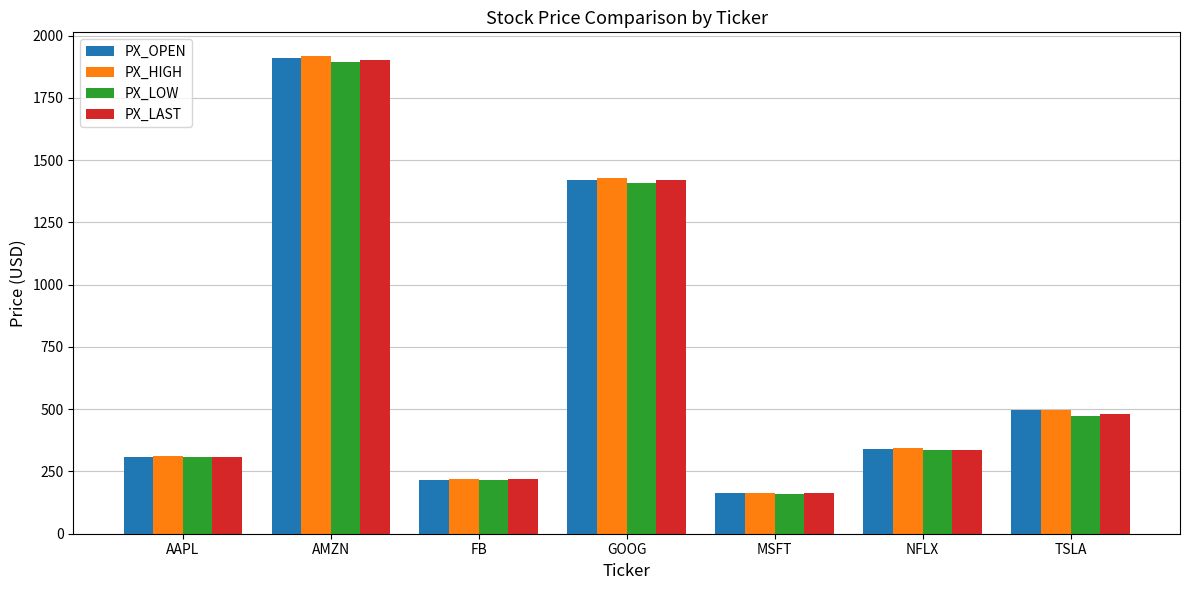

List the labels in order of PX_LOW value, largest first.

AMZN, GOOG, TSLA, NFLX, AAPL, FB, MSFT